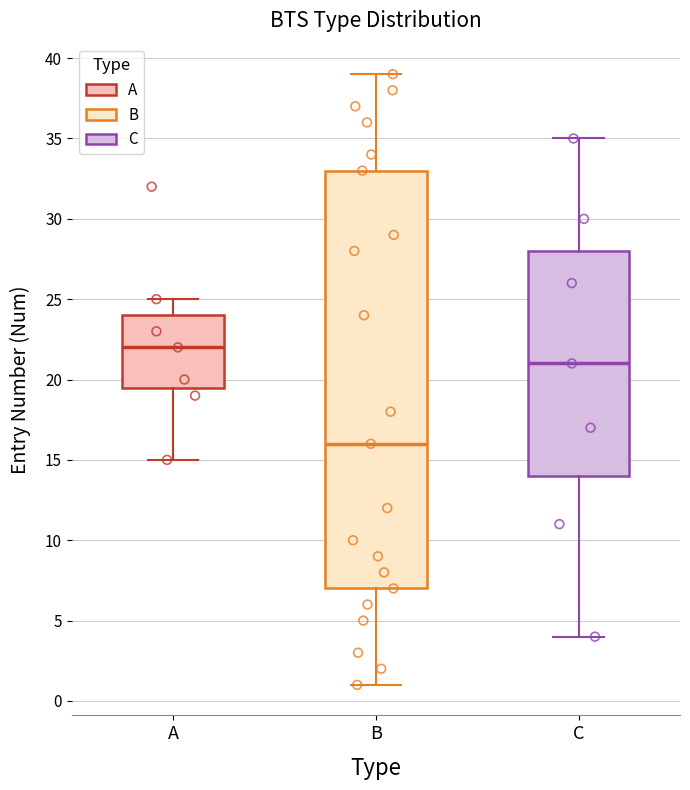

Comparing the boxes themselves (not the whiskers), which one is the tallest?

B